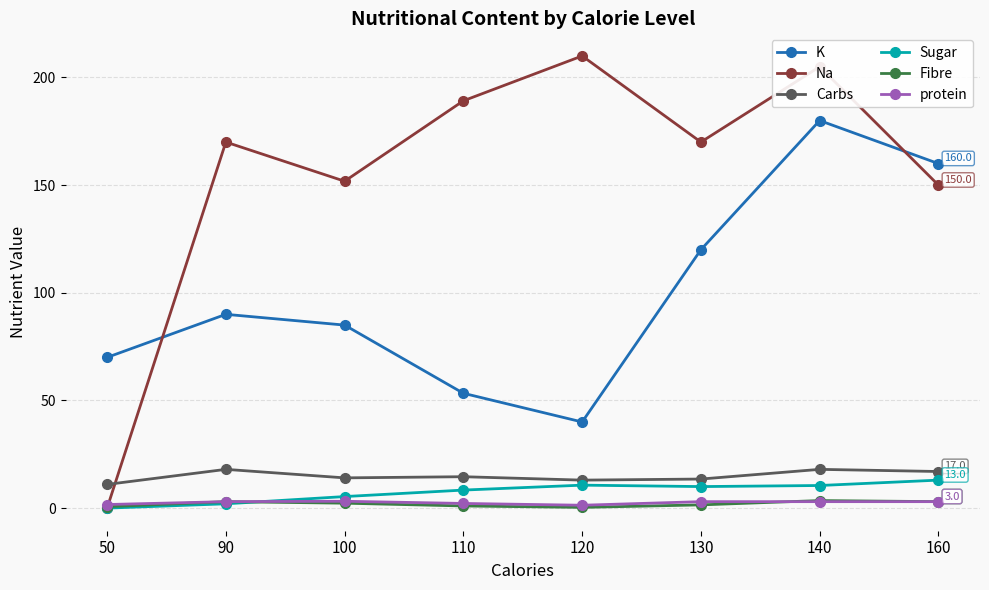

How many values in the Sugar series are below 10?

4